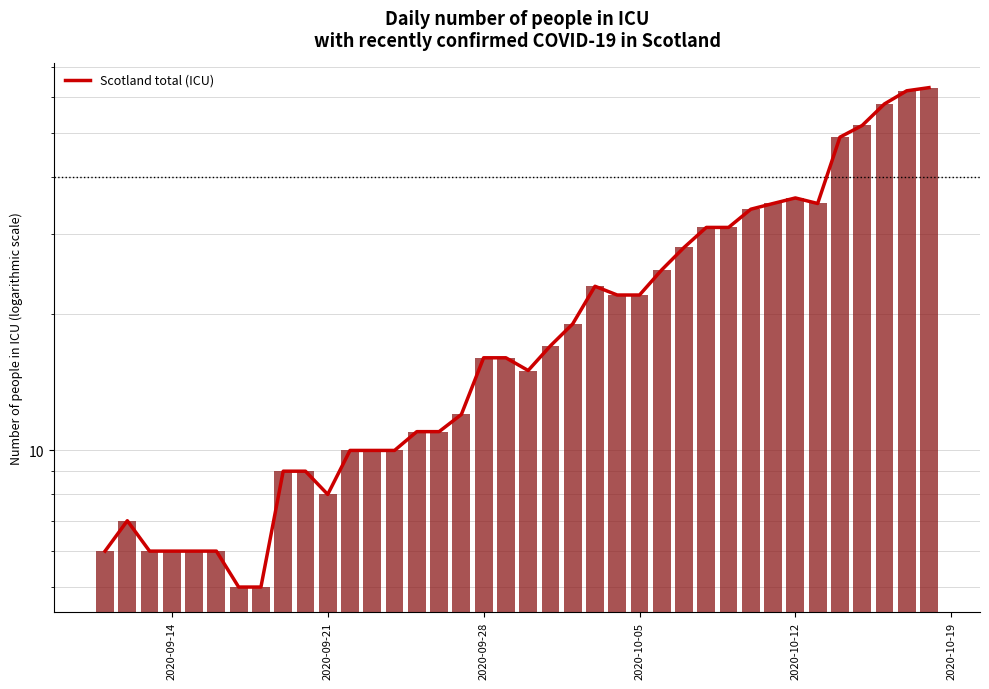

Are the bars horizontal?

No